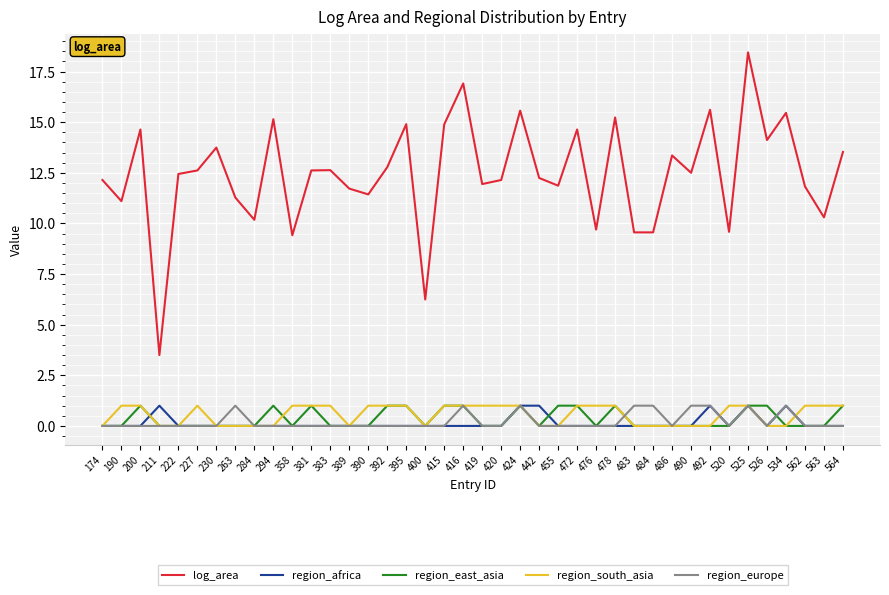

Which series has the largest total across all categories?

log_area